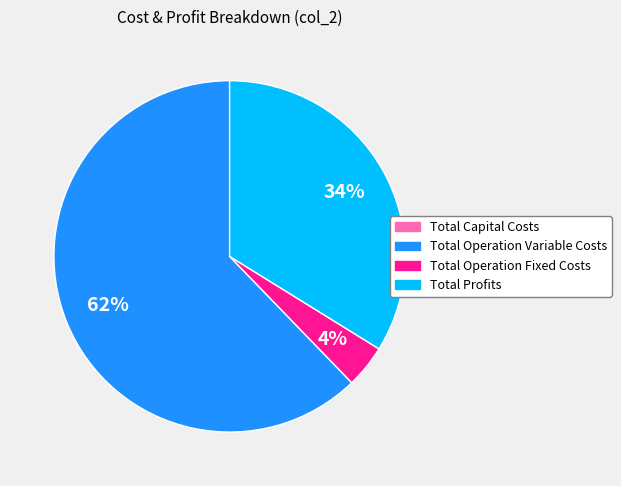

Which has a higher value, Total Operation Fixed Costs or Total Operation Variable Costs?

Total Operation Variable Costs